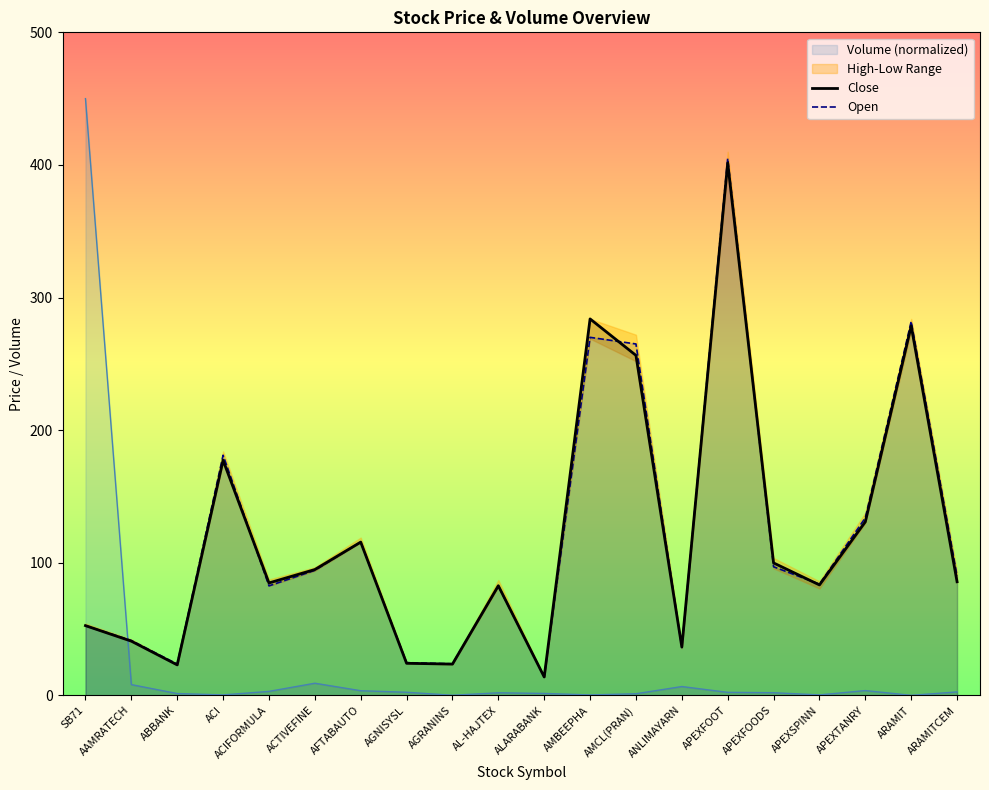

At which category does Close reach its first local valley?

ABBANK